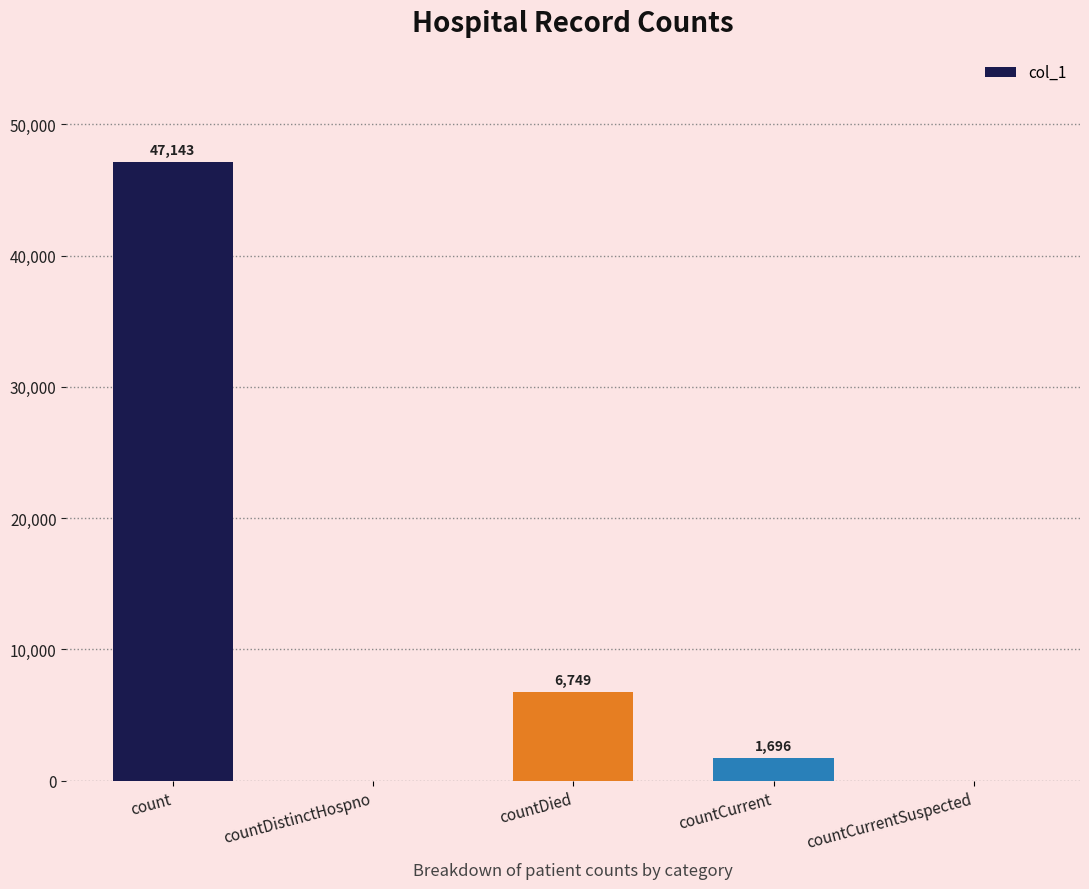

Which has a higher value, count or countCurrentSuspected?

count